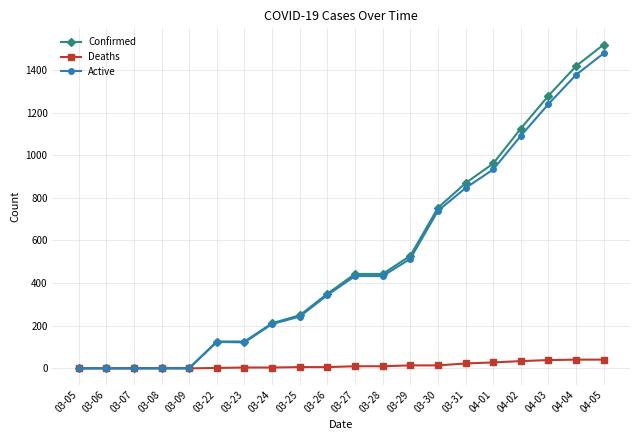

What is the label of the 4th point from the right?

04-02